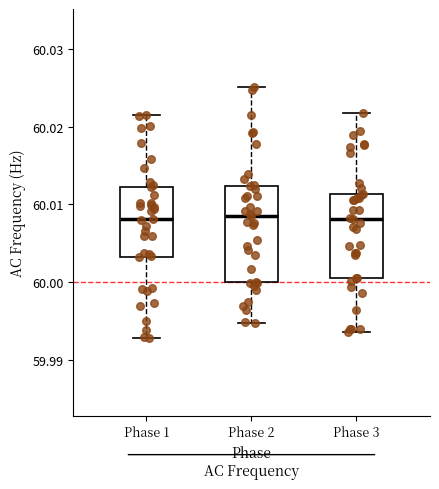

Reading left to right, transcribe this box plot: for each box, give where its median line is, the range the box spans, and where its two whiskers end, as read against the y-axis. The values are not printed on the chart, so give them approximately, as read against the axis.

Phase 1: median 60.008, box 60.003 to 60.012, whiskers 59.993 to 60.021
Phase 2: median 60.008, box 60.000 to 60.012, whiskers 59.995 to 60.025
Phase 3: median 60.008, box 60.000 to 60.011, whiskers 59.994 to 60.022